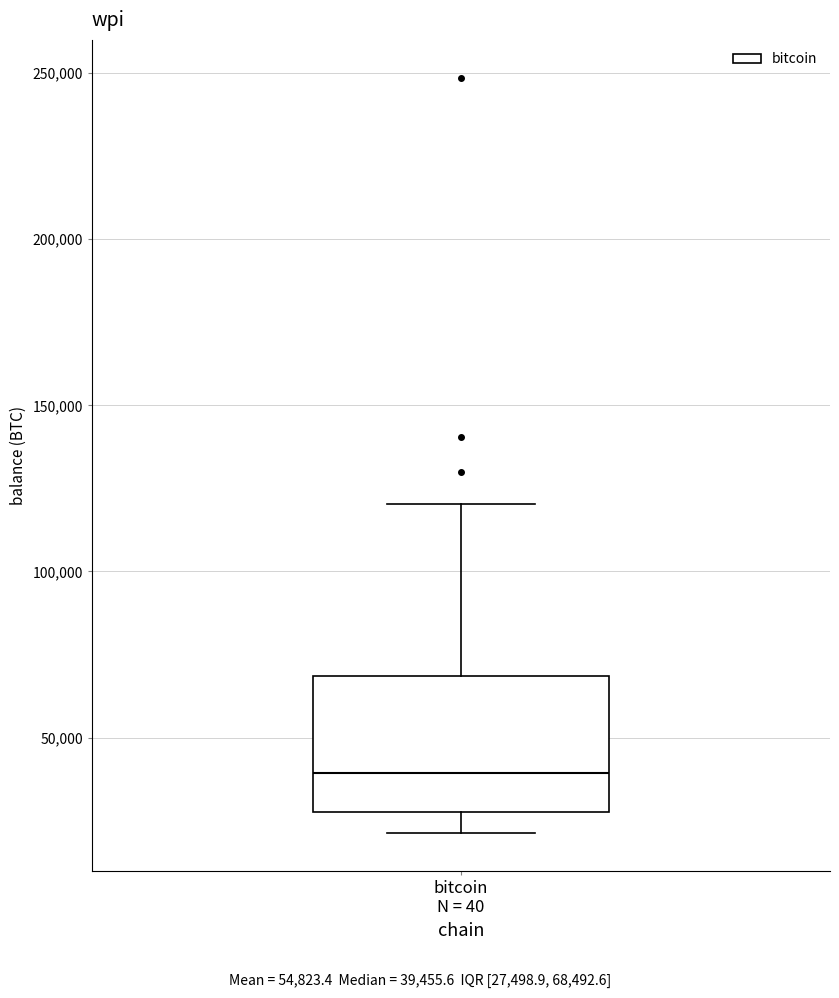

Where does the median line of the box for bitcoin N = 40 sit on the y-axis? The values are not printed on the chart, so give them approximately, as read against the axis.

40000